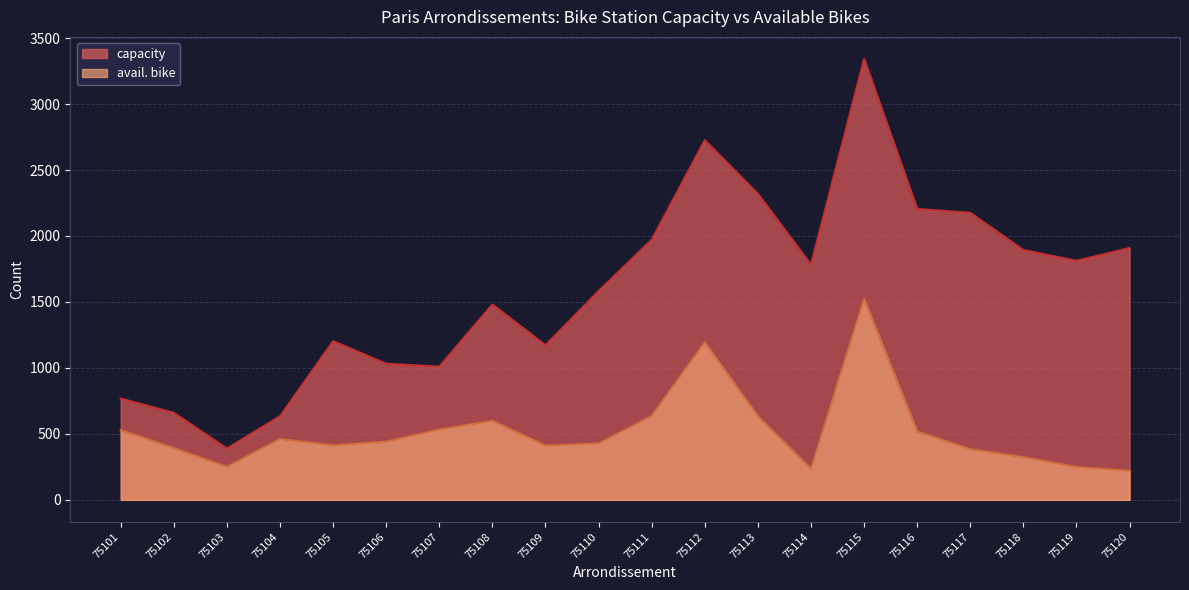

What is the maximum value shown in the chart?

3342